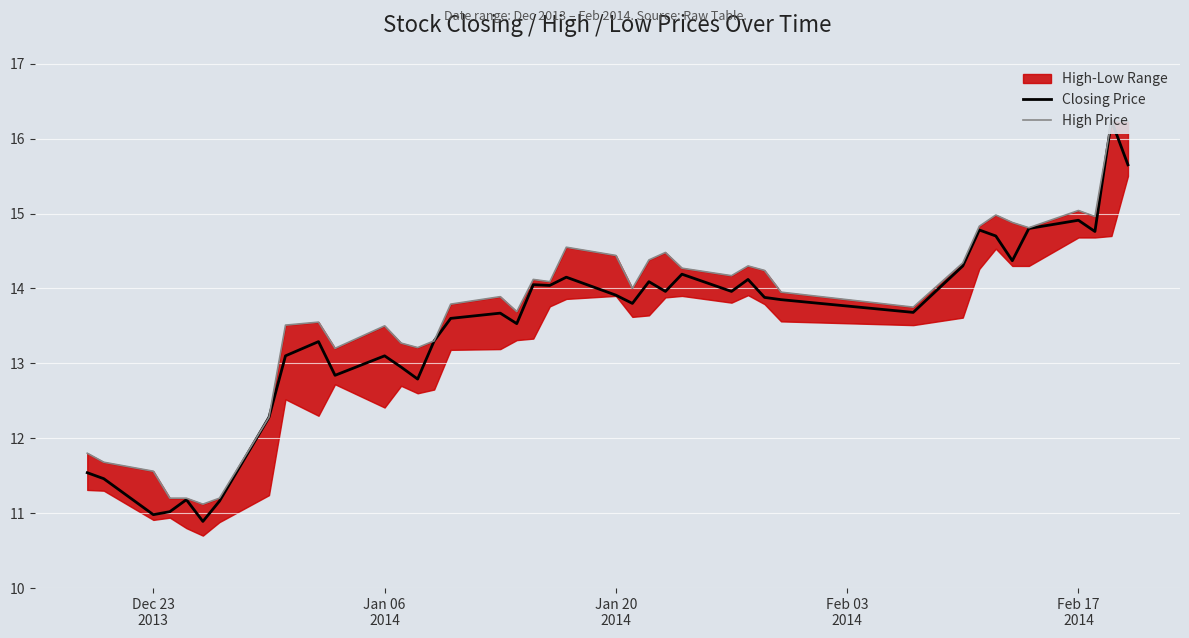

In Closing Price, how many points are higher than both neighbors (excluding endpoints)?

12